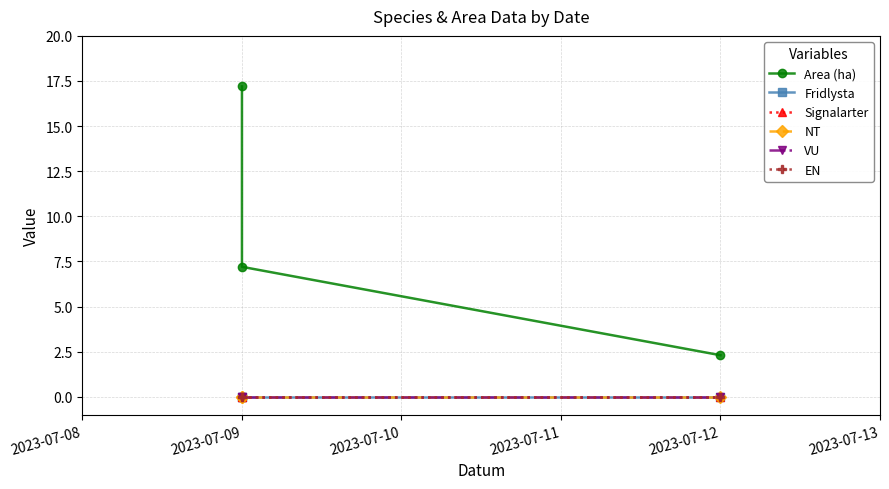

How many lines are shown in the chart?

6